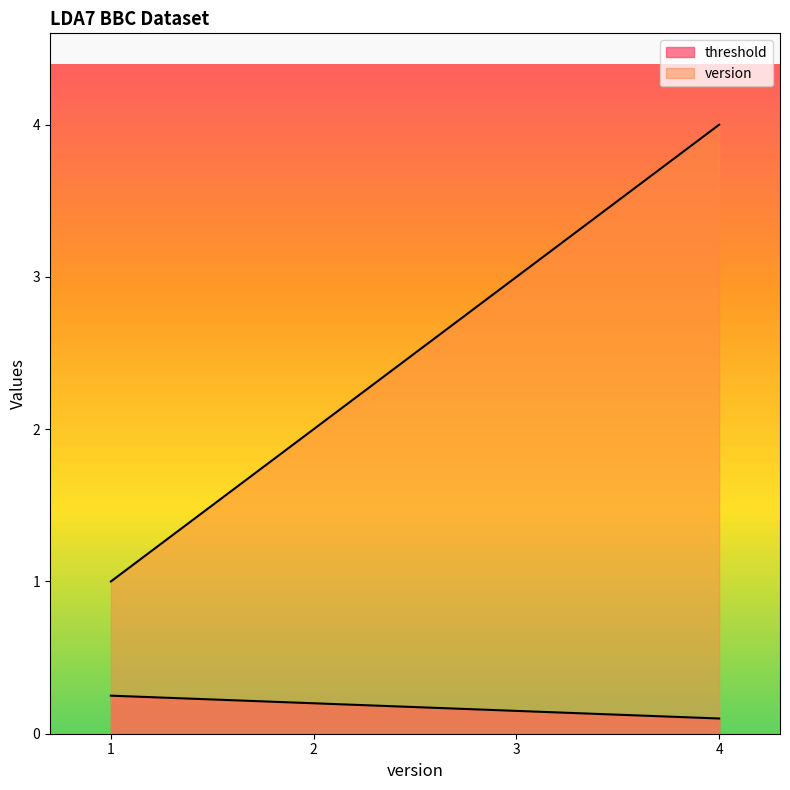

The threshold series shows 0.2 at 3. True or false?

False